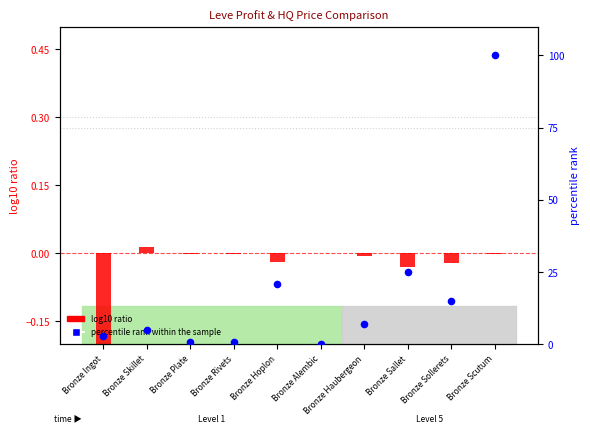

Which series has the largest Y range (max minus min)?

percentile rank within the sample